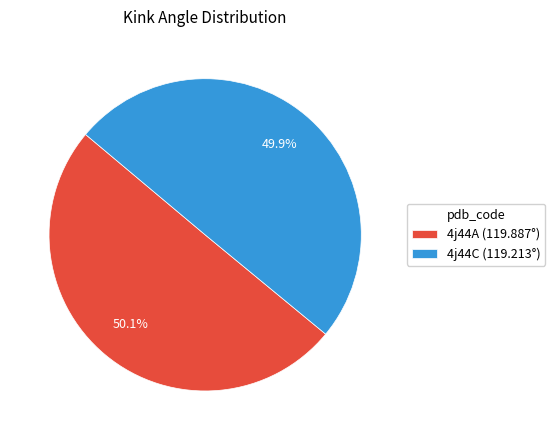

True or false: 4j44A accounts for 50% of the total.

True